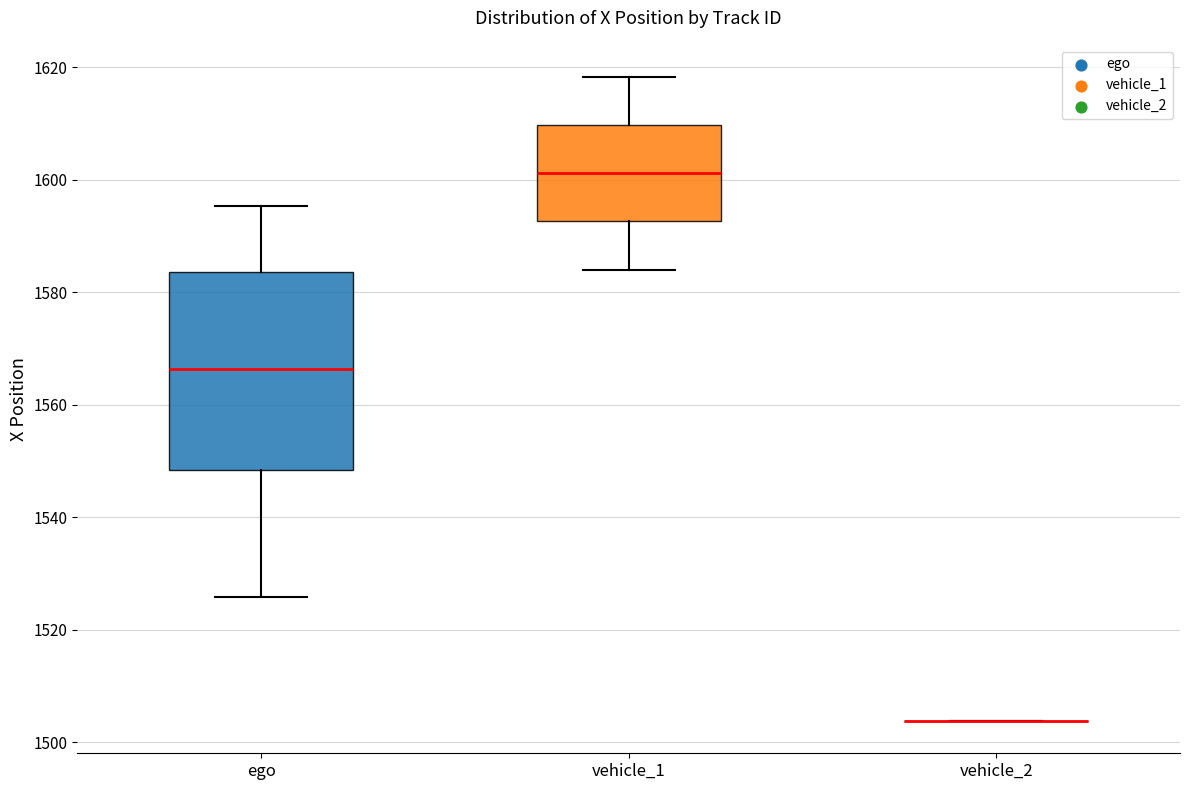

Where does the lower whisker of the box for ego end on the y-axis? The values are not printed on the chart, so give them approximately, as read against the axis.

1526